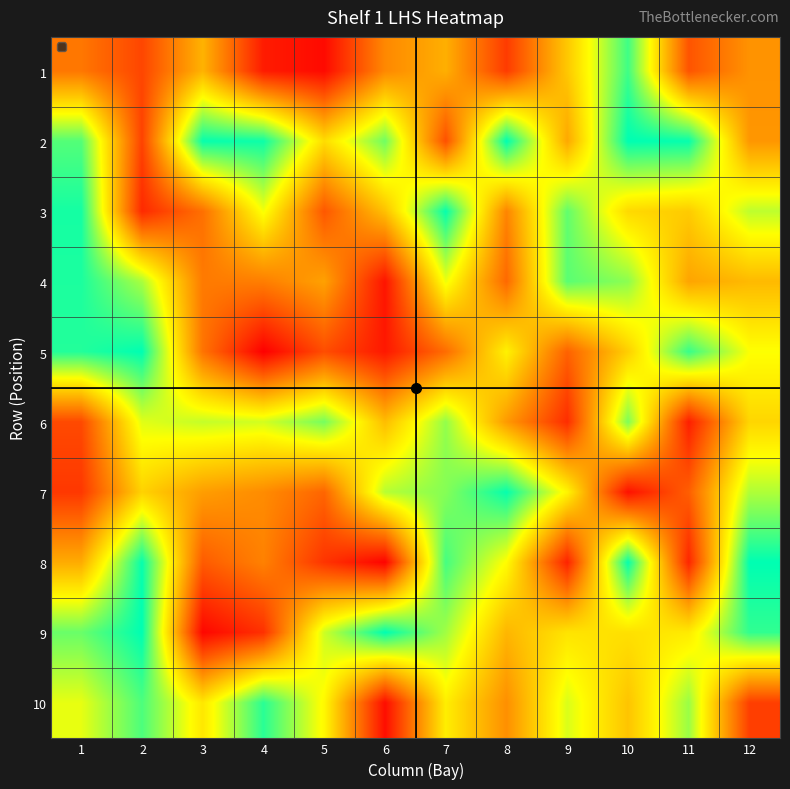

Count the number of categories in the chart.

12